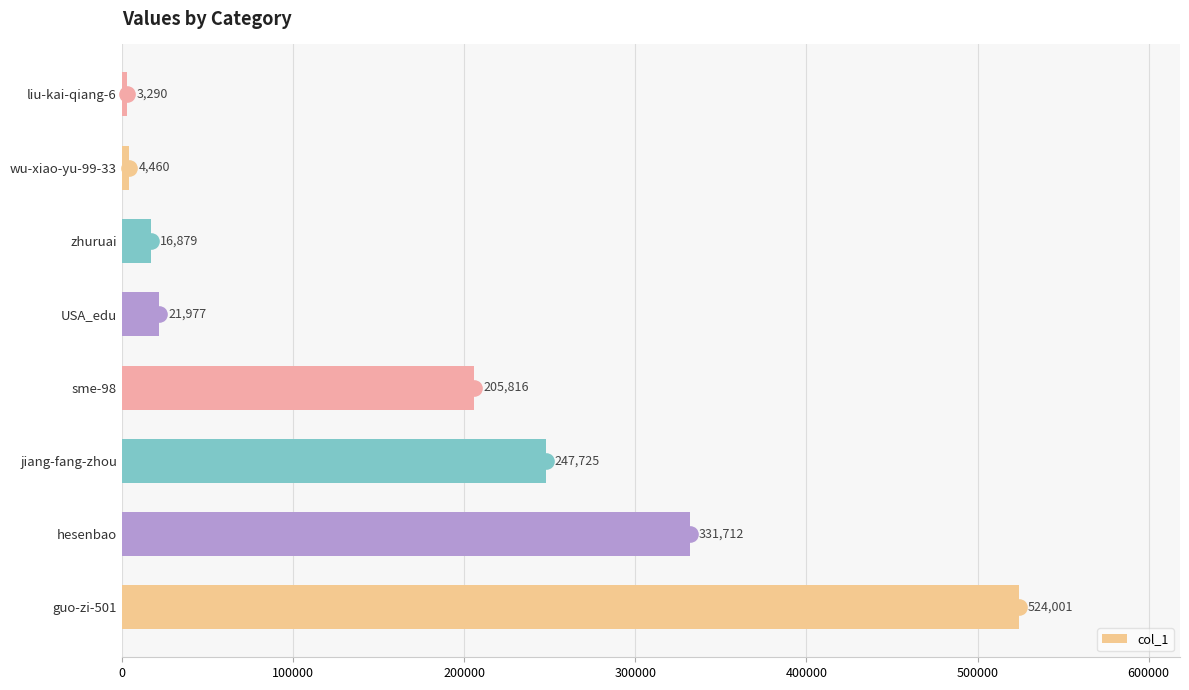

Which category has the highest value in the col_1 series?

guo-zi-501